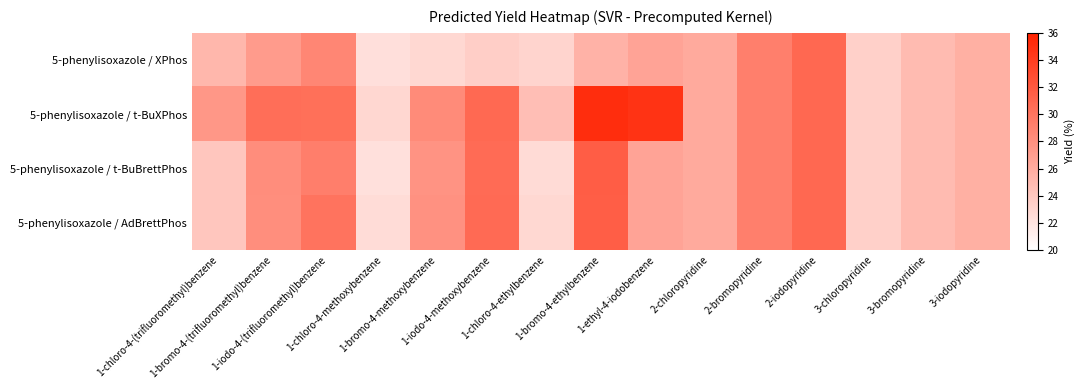

Reading left to right, transcribe all the data shown in this chart.

5-phenylisoxazole / XPhos: 1-chloro-4-(trifluoromethyl)benzene=25.2	1-bromo-4-(trifluoromethyl)benzene=27.2	1-iodo-4-(trifluoromethyl)benzene=28.7	1-chloro-4-methoxybenzene=22.3	1-bromo-4-methoxybenzene=22.9	1-iodo-4-methoxybenzene=23.5	1-chloro-4-ethylbenzene=23.1	1-bromo-4-ethylbenzene=25.5	1-ethyl-4-iodobenzene=26.6	2-chloropyridine=26.1	2-bromopyridine=29.2	2-iodopyridine=30.9	3-chloropyridine=23.4	3-bromopyridine=24.9	3-iodopyridine=25.7
5-phenylisoxazole / t-BuXPhos: 1-chloro-4-(trifluoromethyl)benzene=27.5	1-bromo-4-(trifluoromethyl)benzene=30.5	1-iodo-4-(trifluoromethyl)benzene=30.3	1-chloro-4-methoxybenzene=22.9	1-bromo-4-methoxybenzene=28.3	1-iodo-4-methoxybenzene=30.8	1-chloro-4-ethylbenzene=24.7	1-bromo-4-ethylbenzene=35.2	1-ethyl-4-iodobenzene=34.7	2-chloropyridine=26.1	2-bromopyridine=29.2	2-iodopyridine=30.9	3-chloropyridine=23.4	3-bromopyridine=24.9	3-iodopyridine=25.7
5-phenylisoxazole / t-BuBrettPhos: 1-chloro-4-(trifluoromethyl)benzene=24.1	1-bromo-4-(trifluoromethyl)benzene=28.2	1-iodo-4-(trifluoromethyl)benzene=29.3	1-chloro-4-methoxybenzene=22.2	1-bromo-4-methoxybenzene=27.8	1-iodo-4-methoxybenzene=30.7	1-chloro-4-ethylbenzene=22.6	1-bromo-4-ethylbenzene=31.7	1-ethyl-4-iodobenzene=26.6	2-chloropyridine=26.1	2-bromopyridine=29.2	2-iodopyridine=30.9	3-chloropyridine=23.4	3-bromopyridine=24.9	3-iodopyridine=25.7
5-phenylisoxazole / AdBrettPhos: 1-chloro-4-(trifluoromethyl)benzene=24.1	1-bromo-4-(trifluoromethyl)benzene=28.2	1-iodo-4-(trifluoromethyl)benzene=30.1	1-chloro-4-methoxybenzene=22.5	1-bromo-4-methoxybenzene=27.9	1-iodo-4-methoxybenzene=30.7	1-chloro-4-ethylbenzene=22.8	1-bromo-4-ethylbenzene=31.6	1-ethyl-4-iodobenzene=26.6	2-chloropyridine=26.1	2-bromopyridine=29.2	2-iodopyridine=30.9	3-chloropyridine=23.4	3-bromopyridine=24.9	3-iodopyridine=25.7